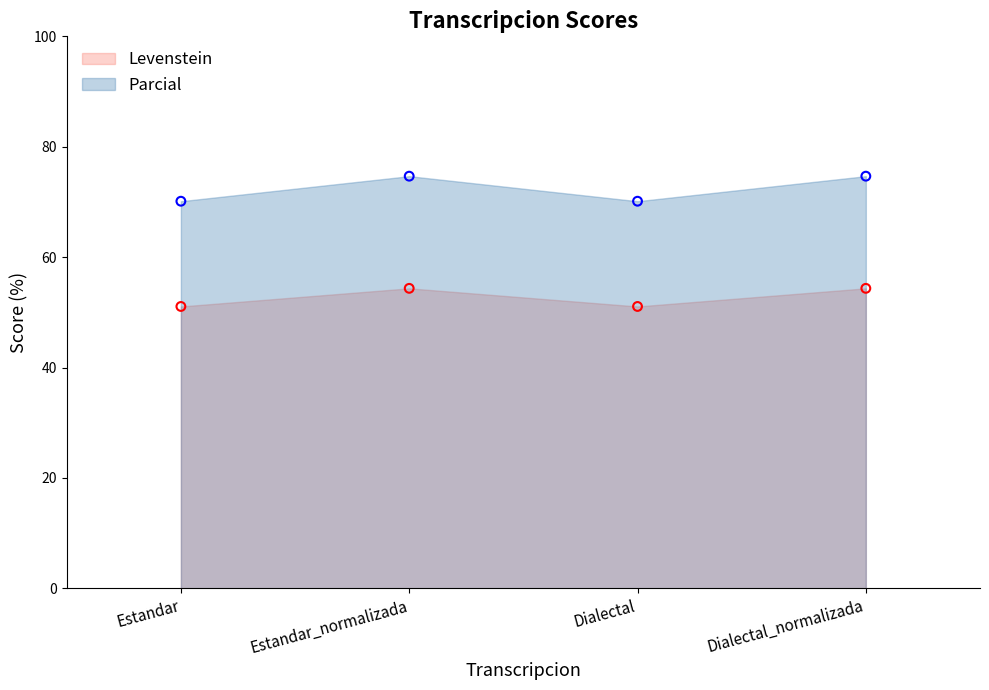

What are all the series names shown in the legend?

Levenstein, Parcial